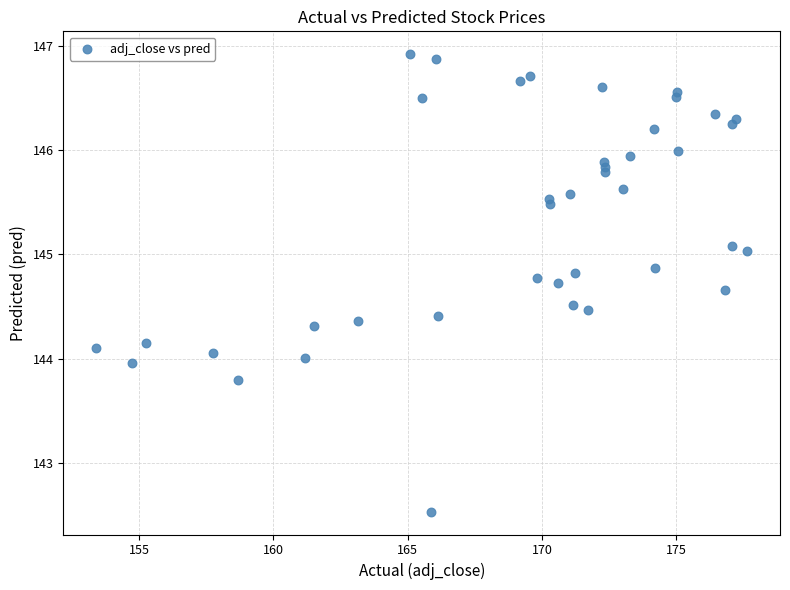

What is the range of X values (max minus min)?

24.3